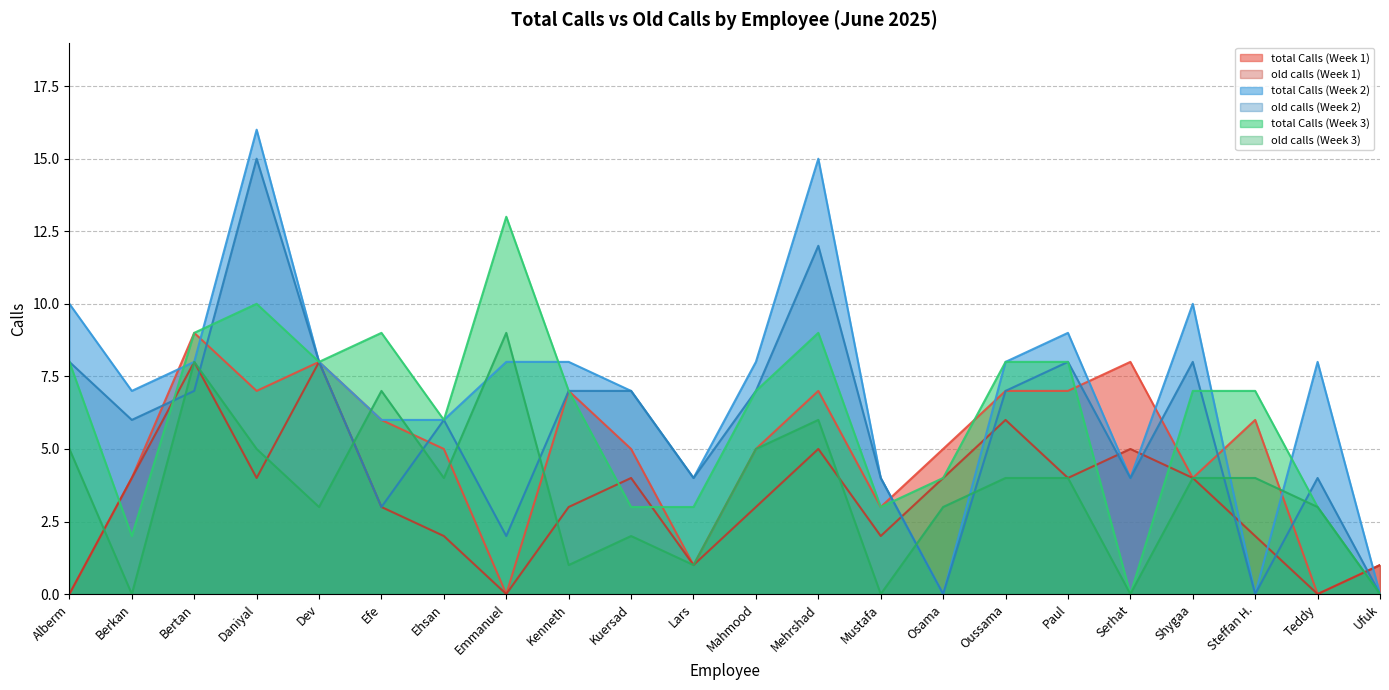

At which category is the sum across all series the highest?

Daniyal